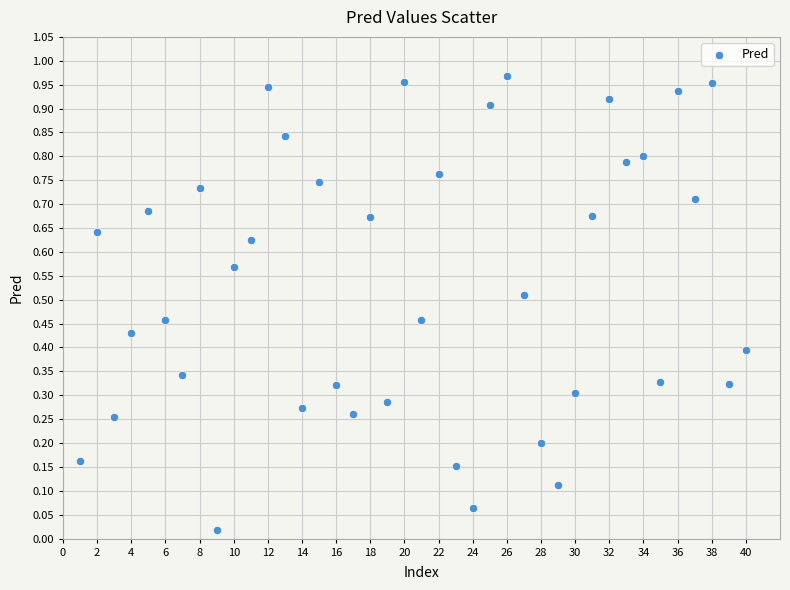

What is the range of X values (max minus min)?

39.0